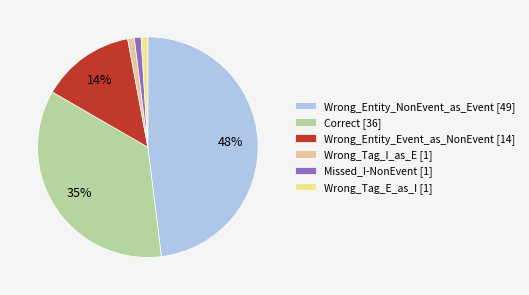

To the nearest percent, what portion does Wrong_Tag_I_as_E represent?

1%